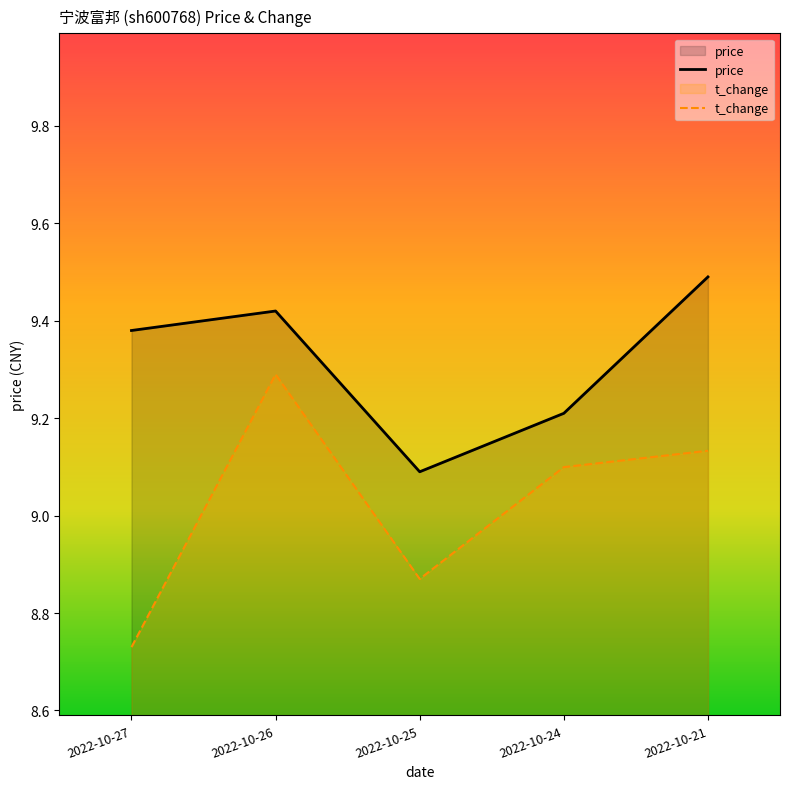

Reading left to right, extract all data points from this chart.

price: 9.4	9.4	9.1	9.2	9.5
t_change: 8.7	9.3	8.9	9.1	9.1